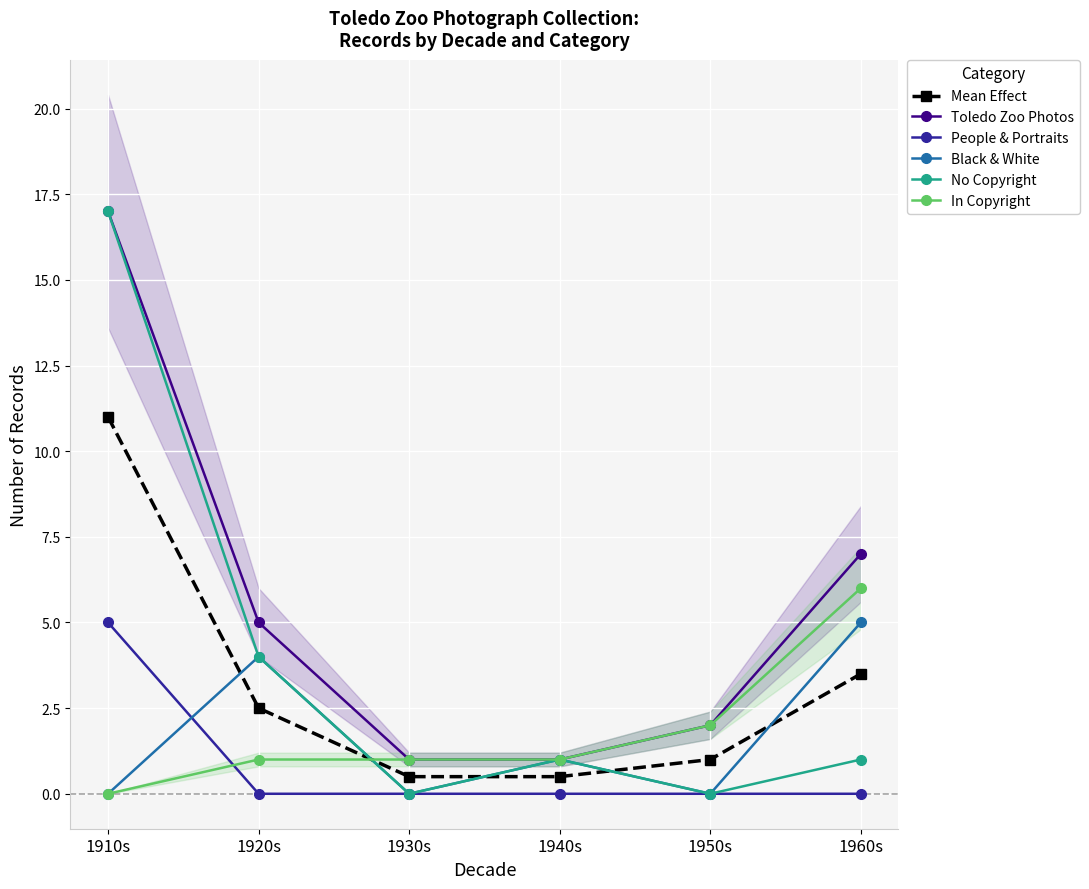

True or false: Mean Effect has more than 2 points higher than both neighbors.

False